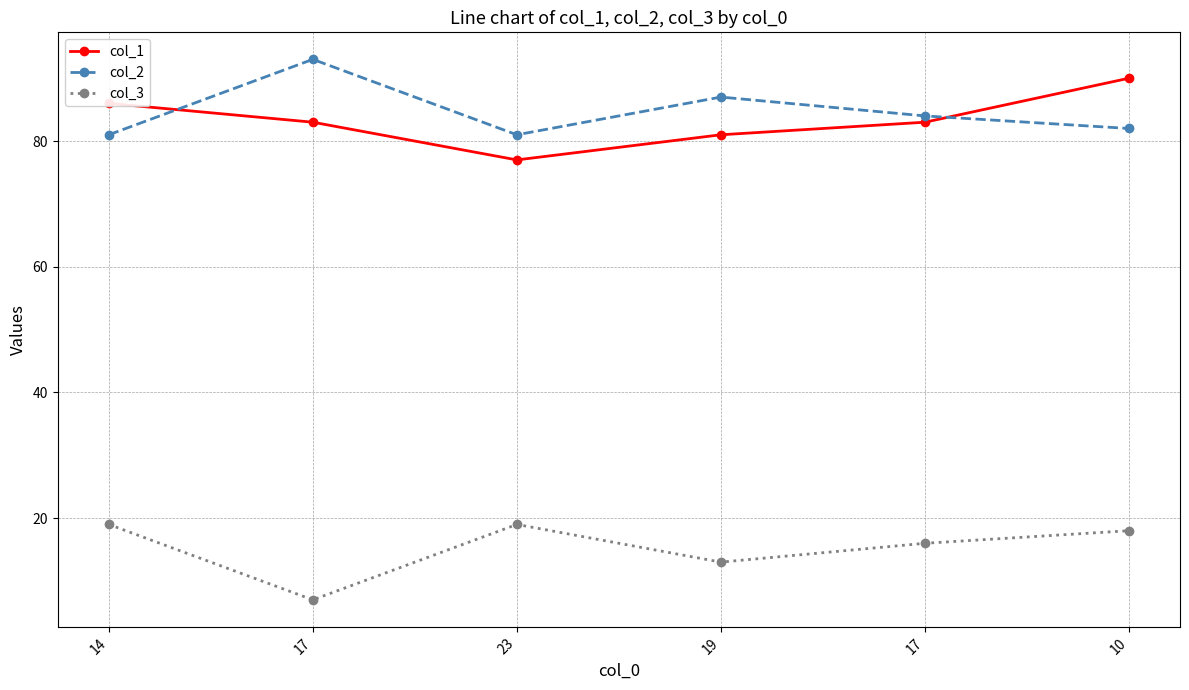

Between 23 and 19, which is larger?

19